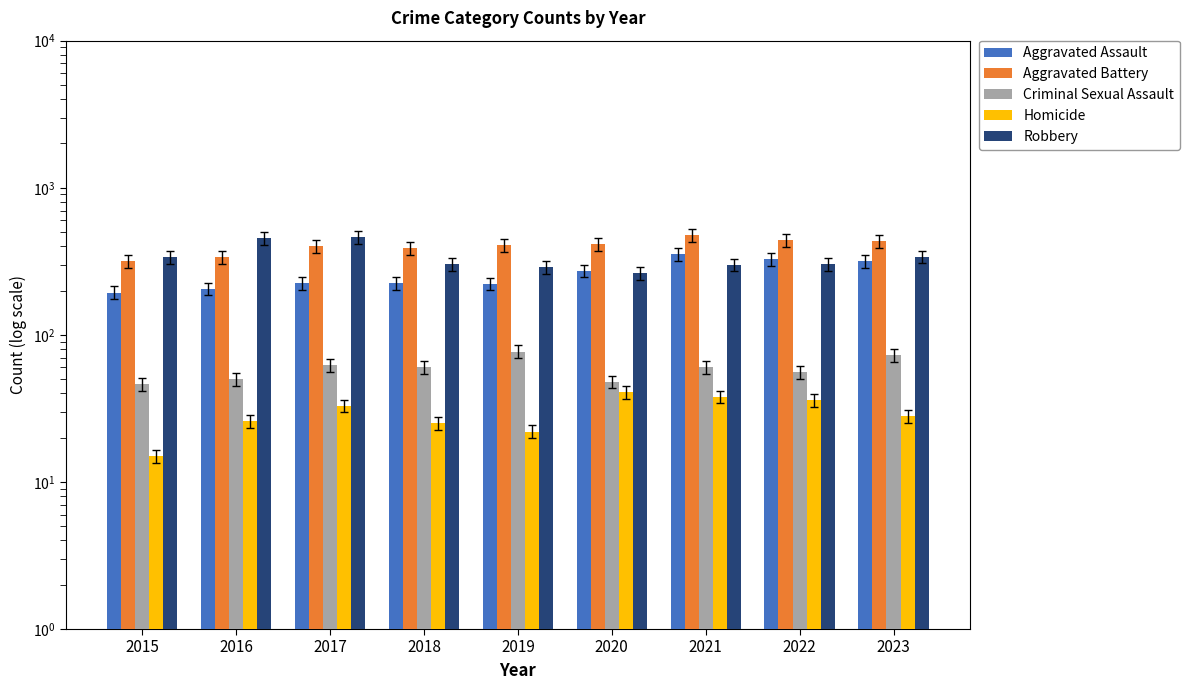

Where is Aggravated Battery nearest to the value 397?

2017